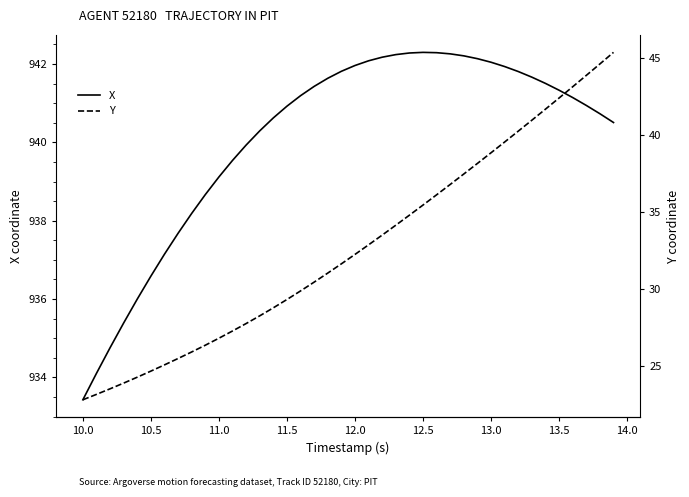

True or false: X and Y intersect in this chart.

False